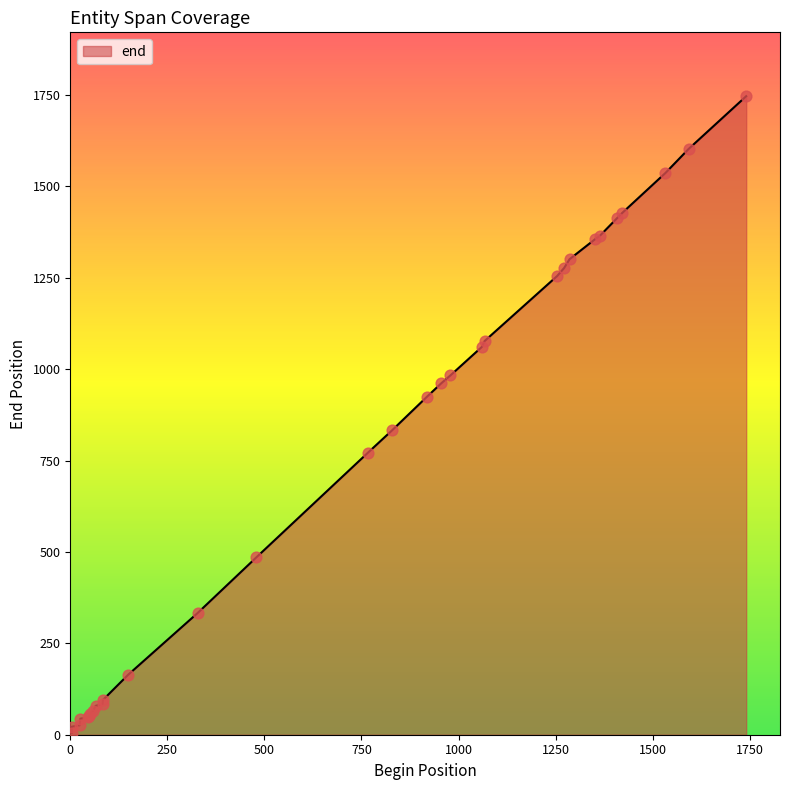

Approximately how many times larger is the value at 83 compared to 1286?

0.1